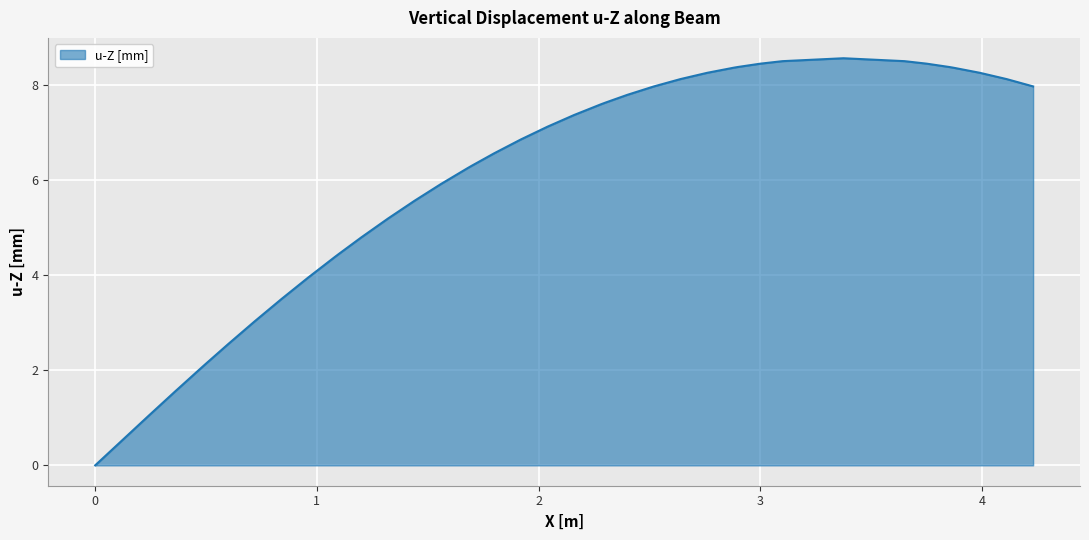

What is the maximum value shown in the chart?

8.6